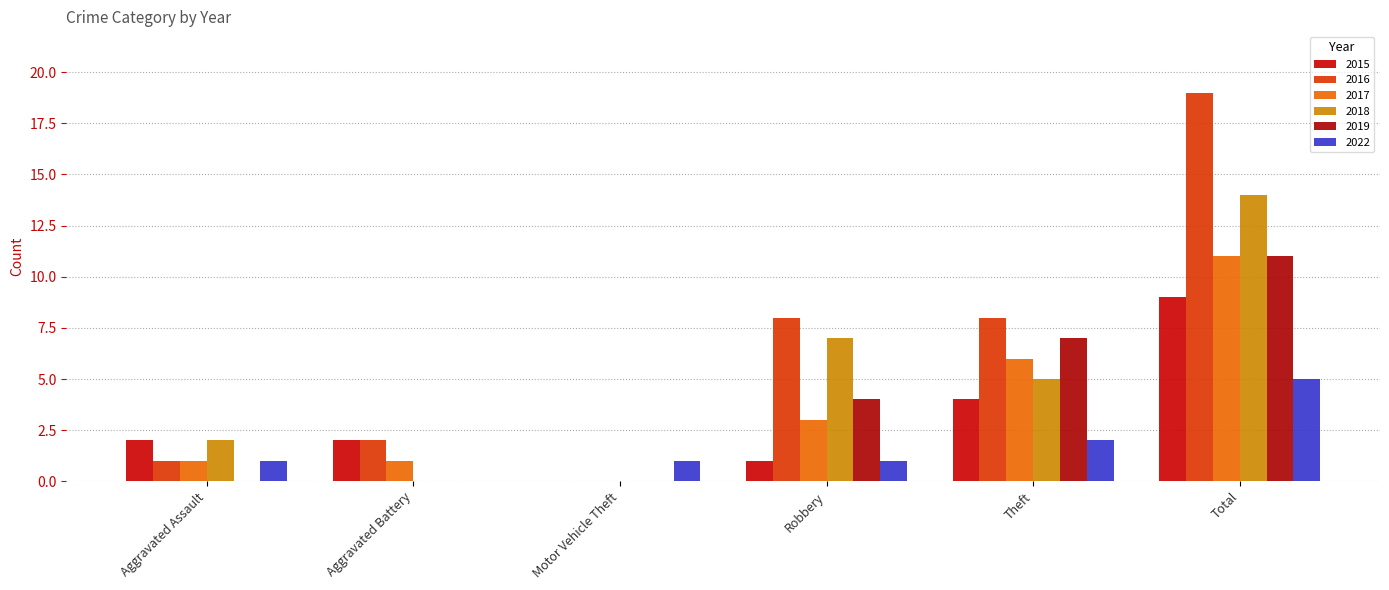

How many categories are shown in the chart?

6